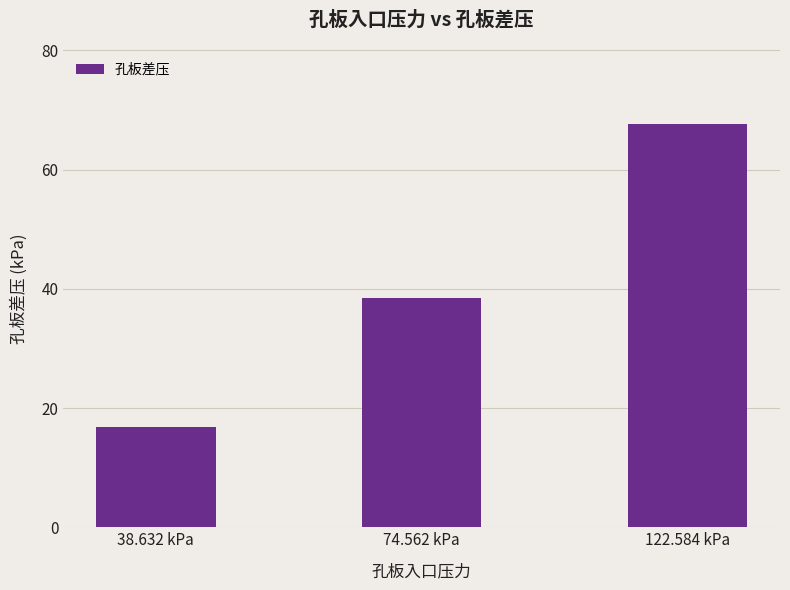

What is the minimum value shown in the chart?

16.9